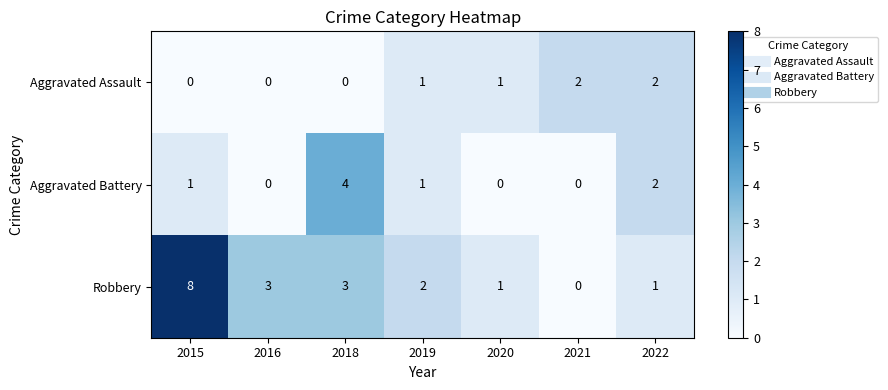

Count the number of categories in the chart.

7